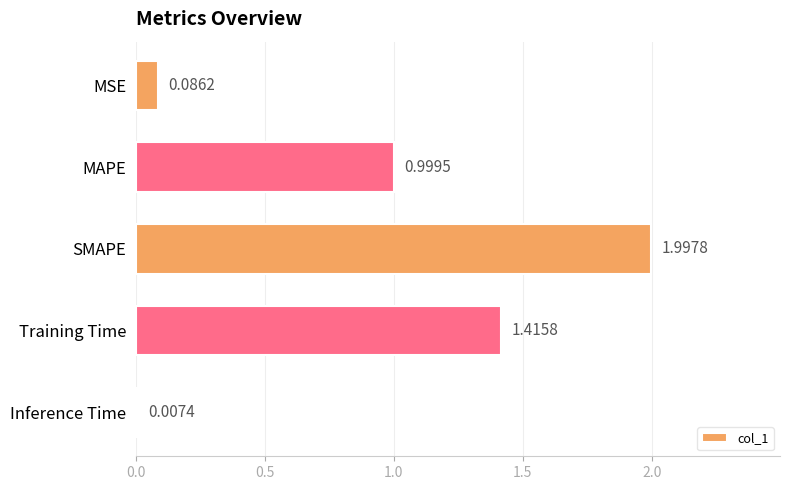

What is the sum of the values at MAPE and MSE?

1.1